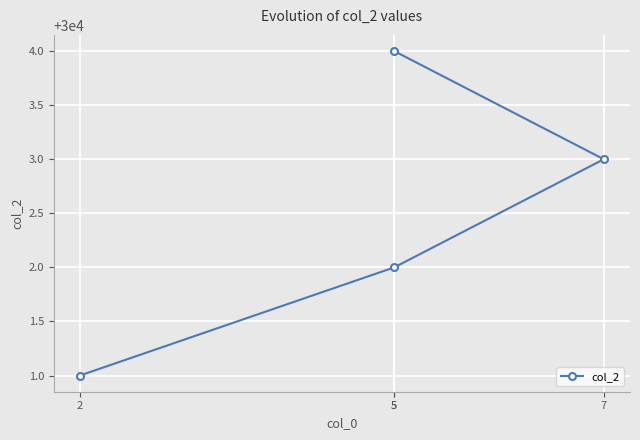

True or false: the data has more than 1 interior local peaks.

False